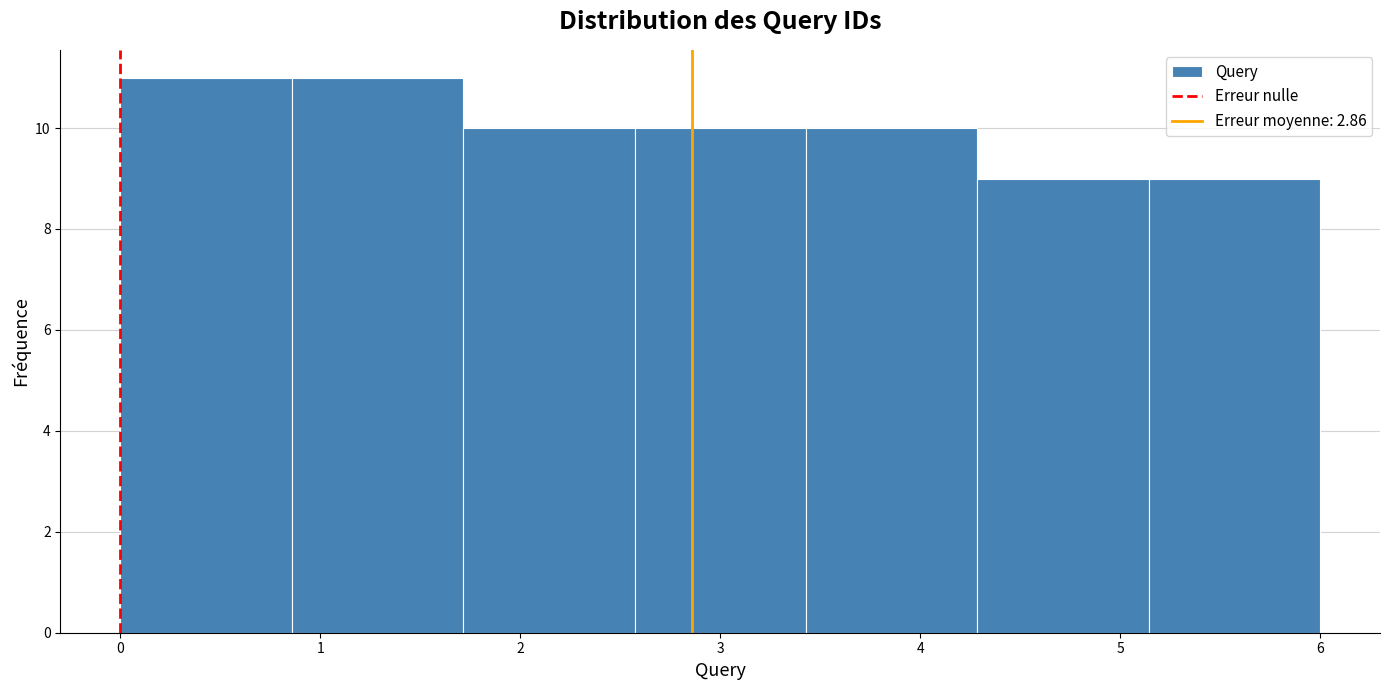

Reading left to right, list every bar in this chart as the range it spans on the x-axis followed by its height. Neither the bar edges nor the heights are printed on the chart, so give them approximately, as read against the axes.

0.0 to 0.9: 11
0.9 to 1.7: 11
1.7 to 2.6: 10
2.6 to 3.4: 10
3.4 to 4.3: 10
4.3 to 5.1: 9
5.1 to 6.0: 9